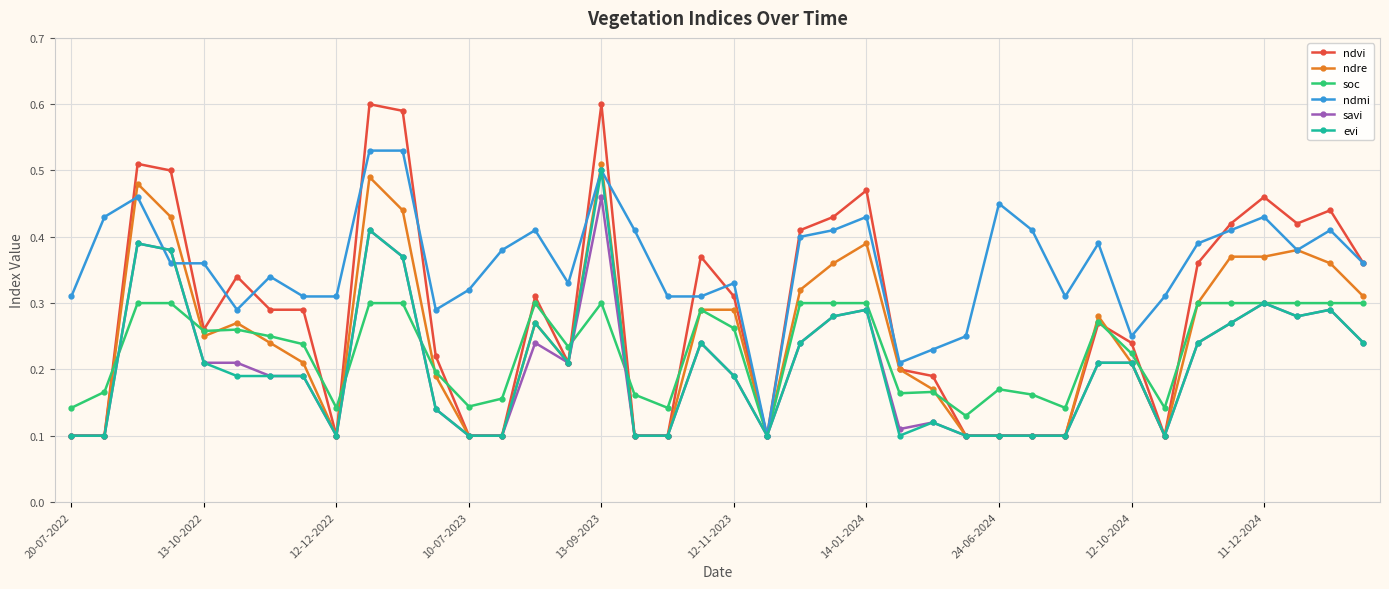

Which series has the widest spread of values?

ndvi